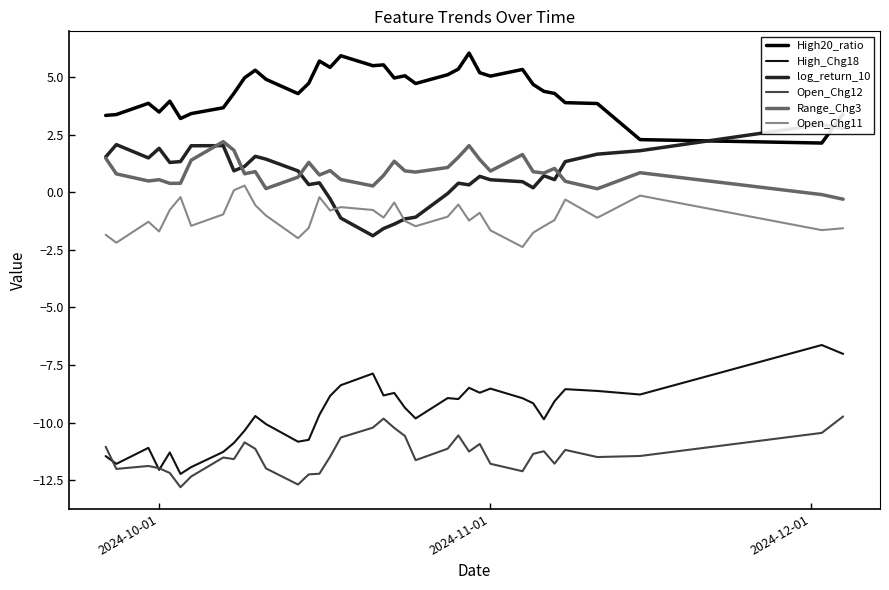

At which label does Range_Chg3 first exceed 0?

2024-10-01